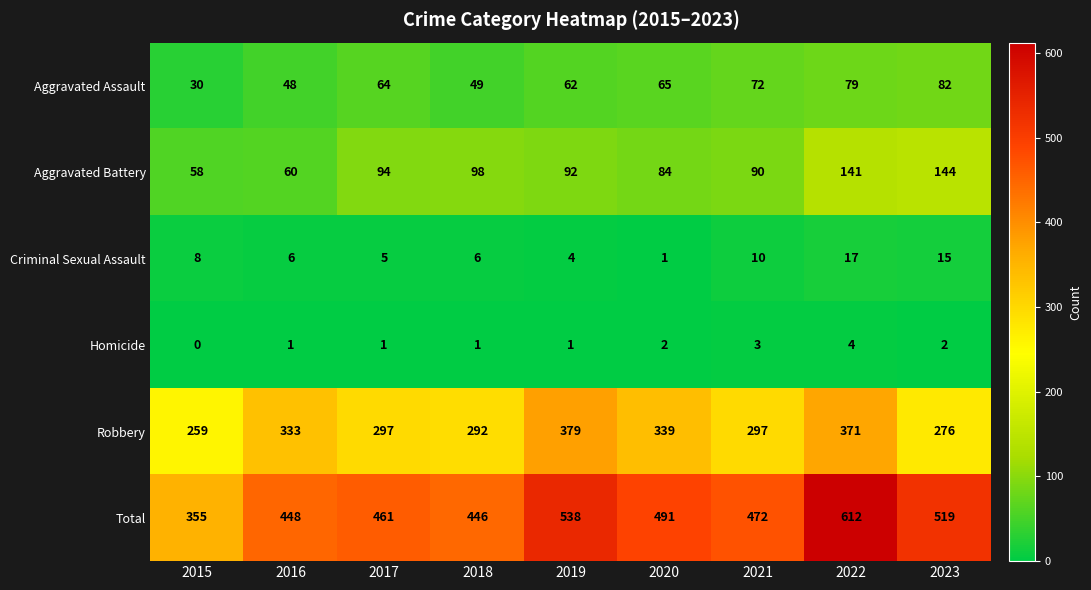

Which series changed the most between 2019 and 2021?

Robbery